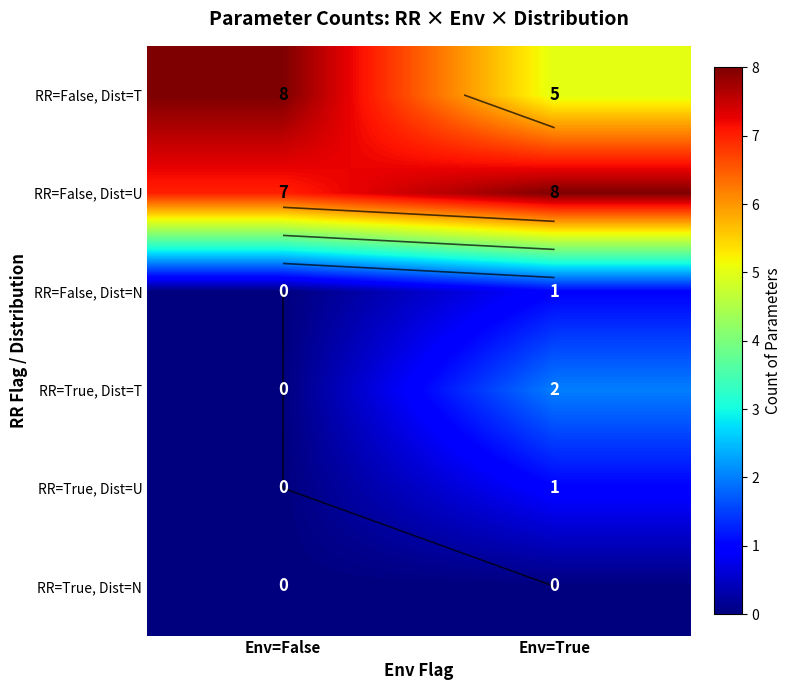

How many categories are shown in the chart?

2